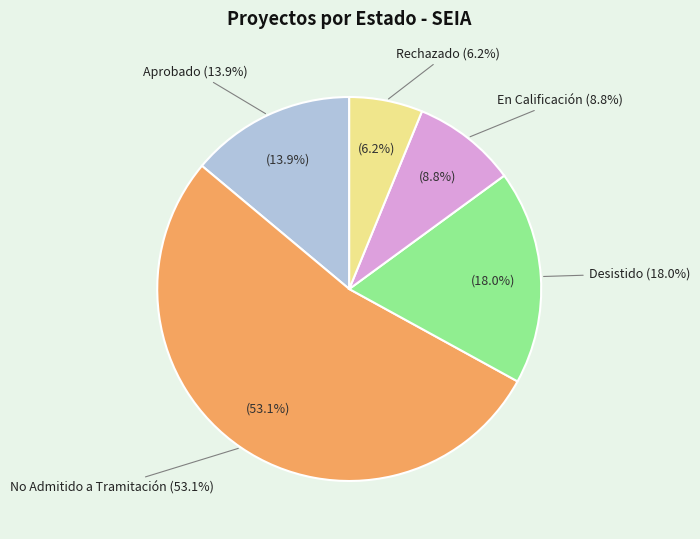

What is the smallest slice in the pie chart?

Rechazado